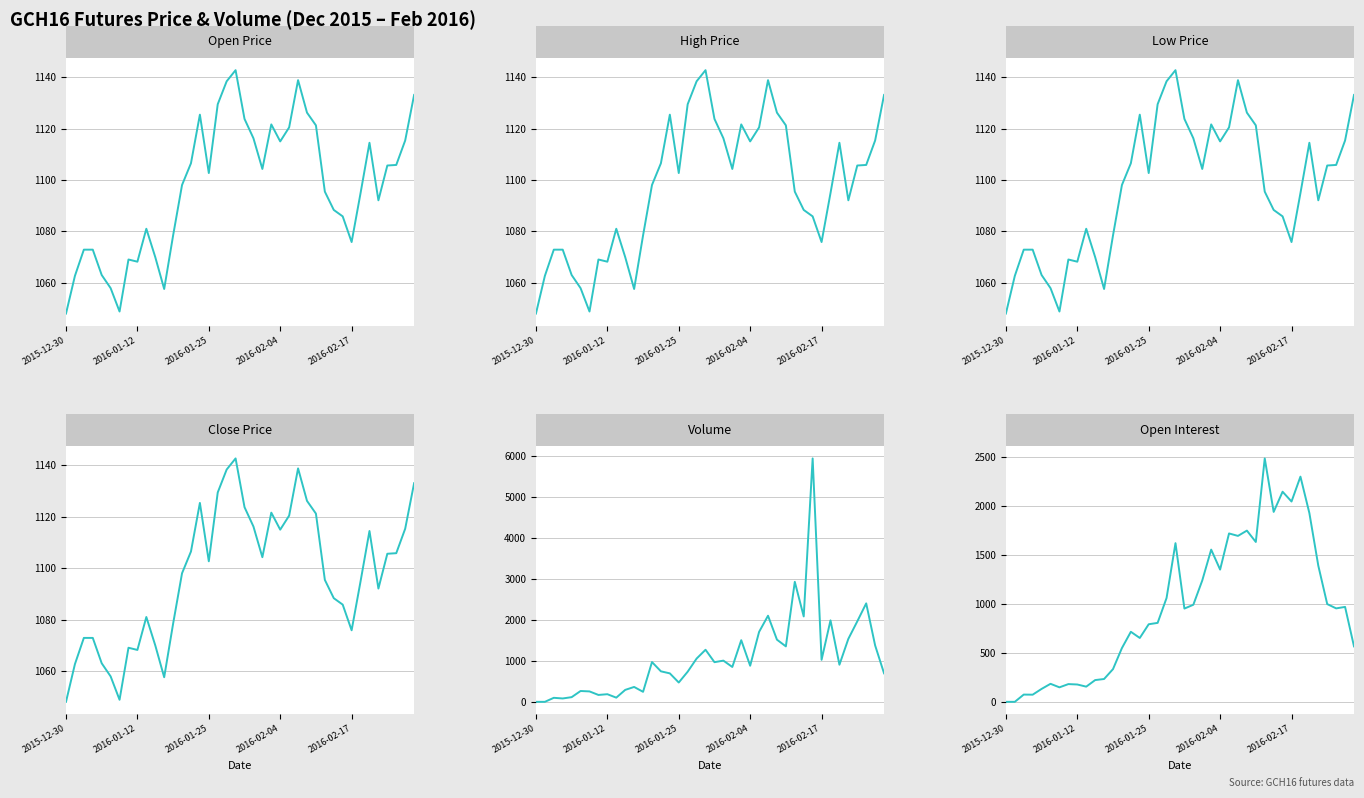

Where is Open Interest nearest to the value 1242?

22